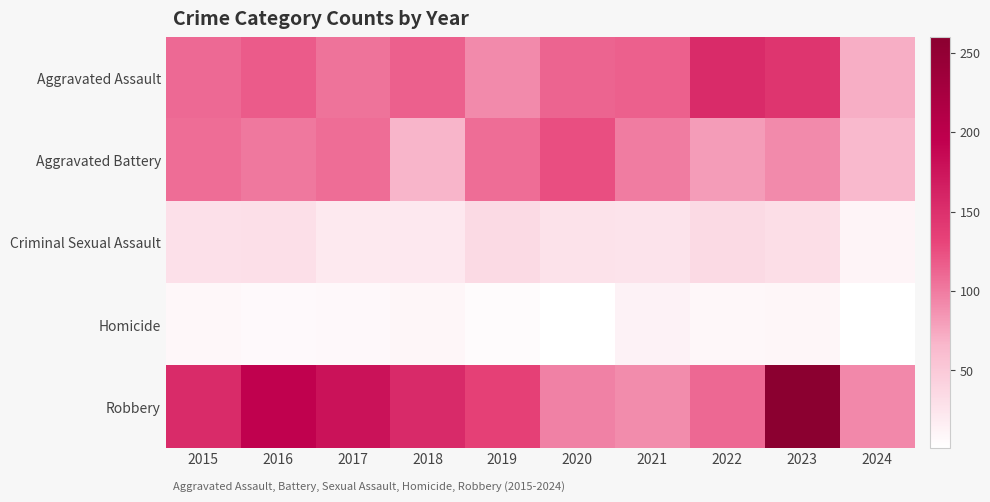

At which category does the chart reach its peak across all series?

2023